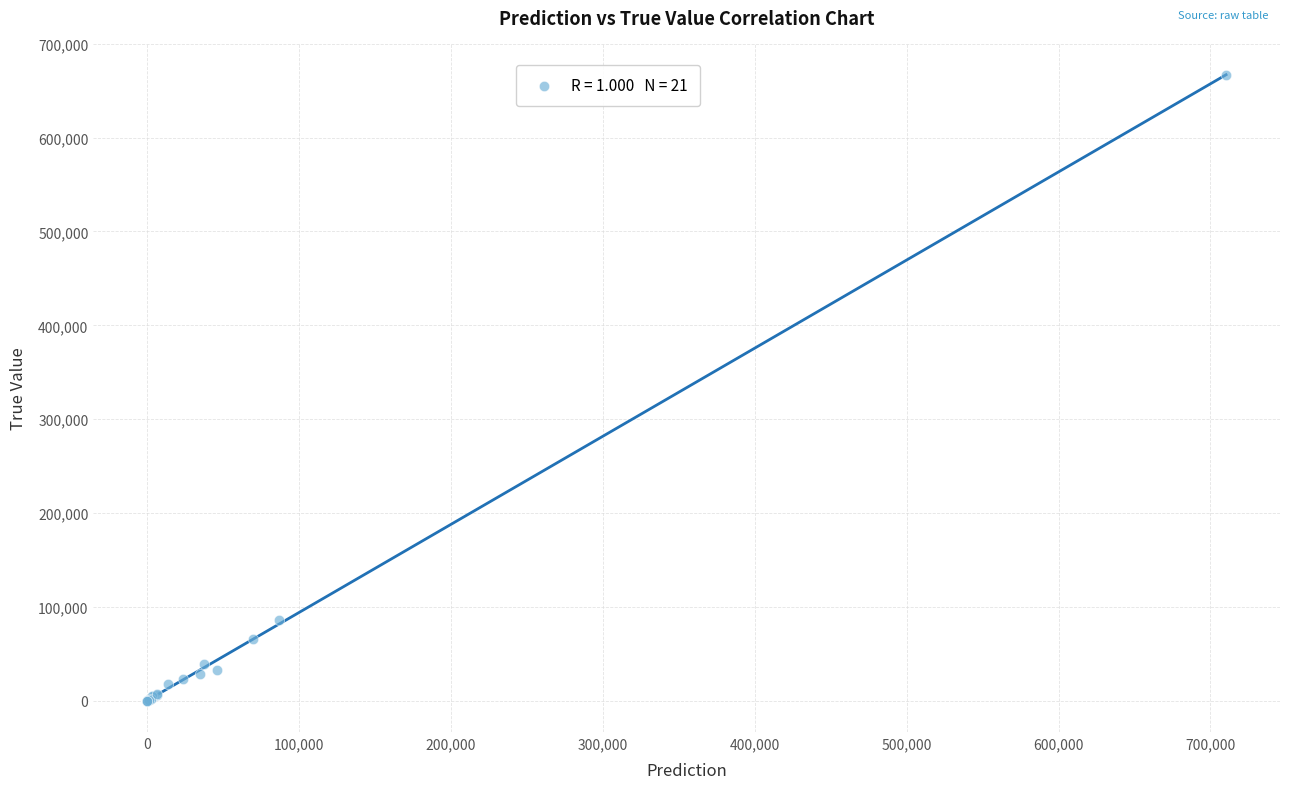

What Y value in the scatter plot is closest to 333484?

85940